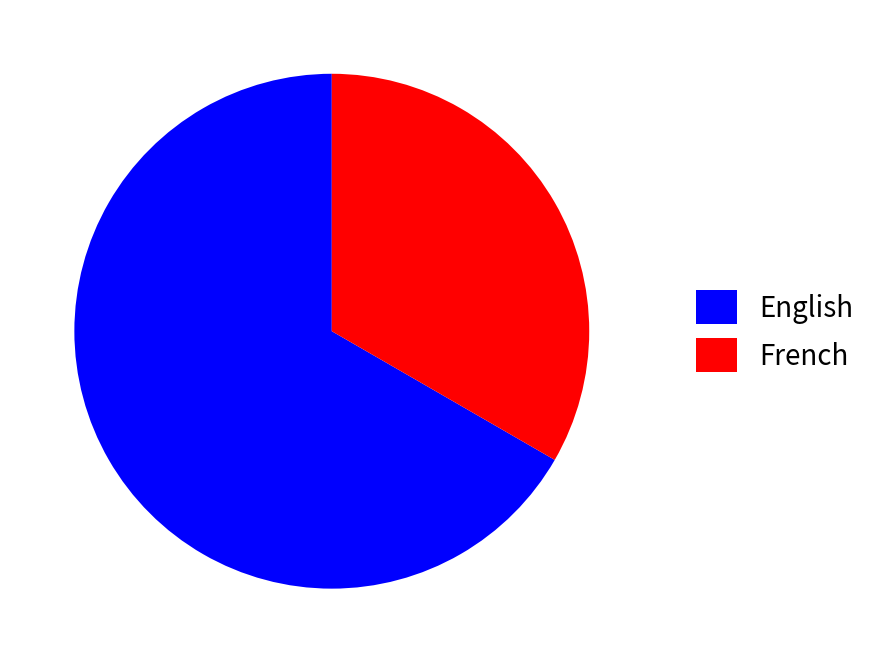

Approximately how many times larger is the value at English compared to French?

2.0